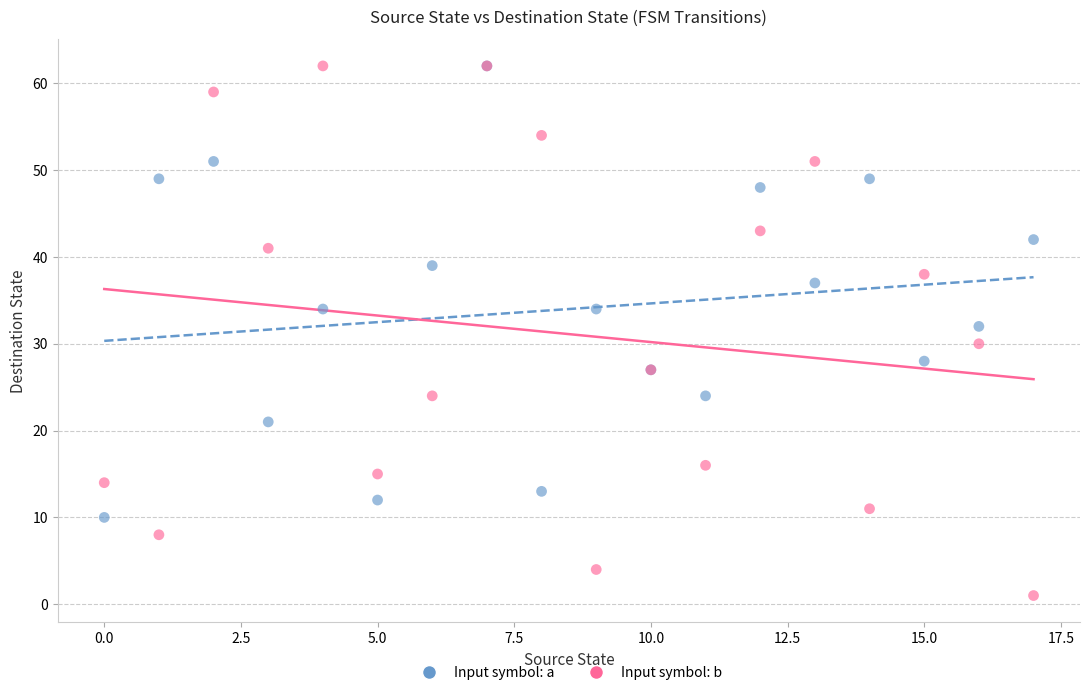

In the Input symbol: a series, what Y value is closest to 36?

37